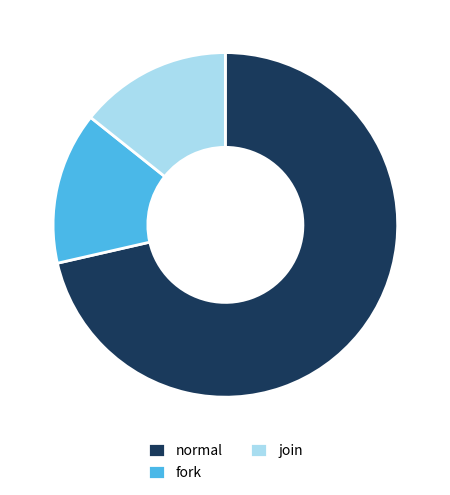

Do join and fork together represent more than half of the pie?

No